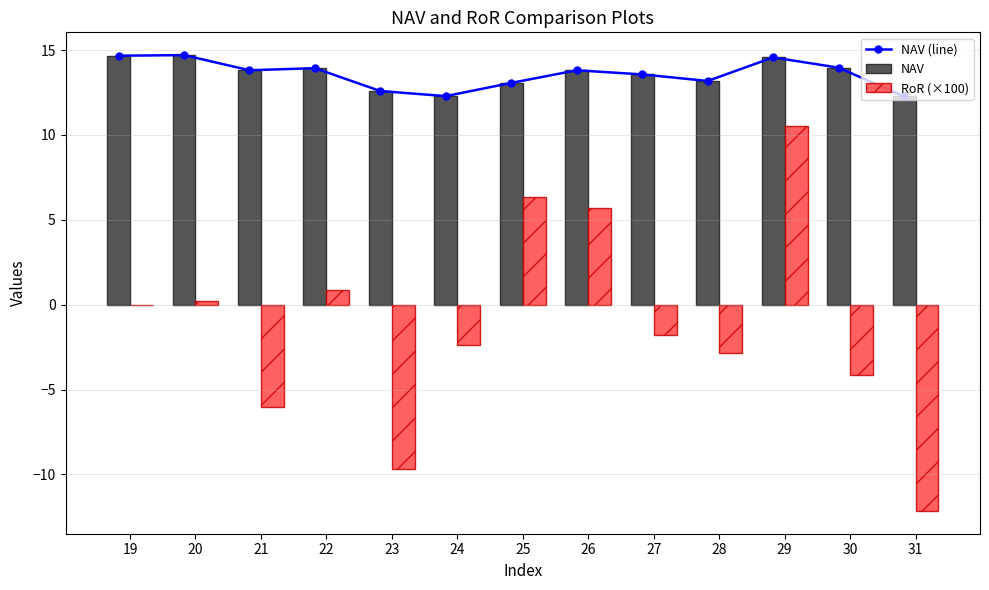

What are all the series names shown in the legend?

NAV (line), NAV, RoR (×100)